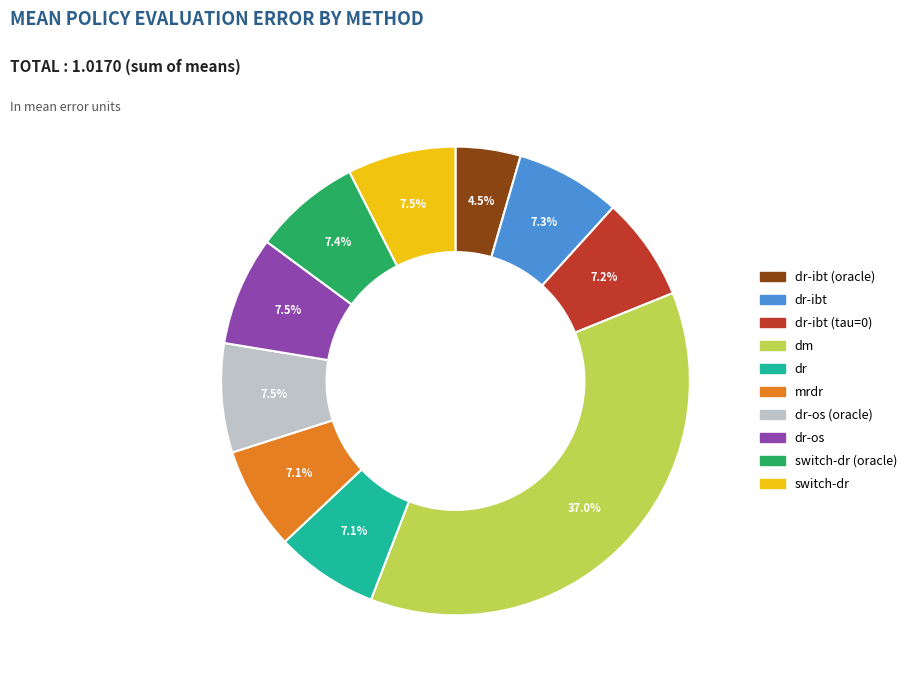

Is there a majority slice in this chart?

No